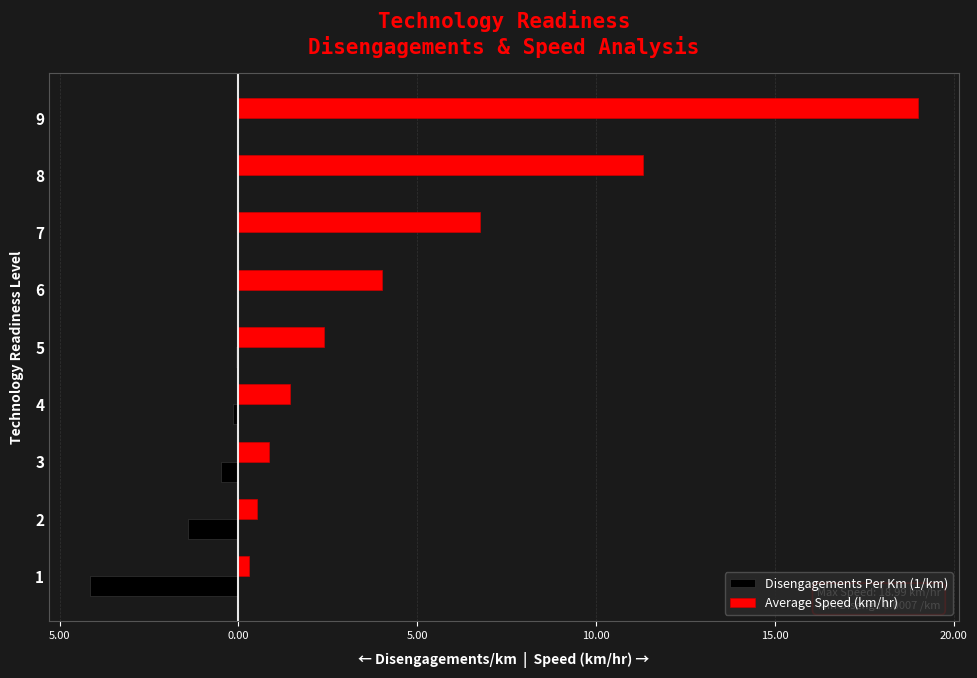

What are all the series names shown in the legend?

Disengagements Per Km (1/km), Average Speed (km/hr)